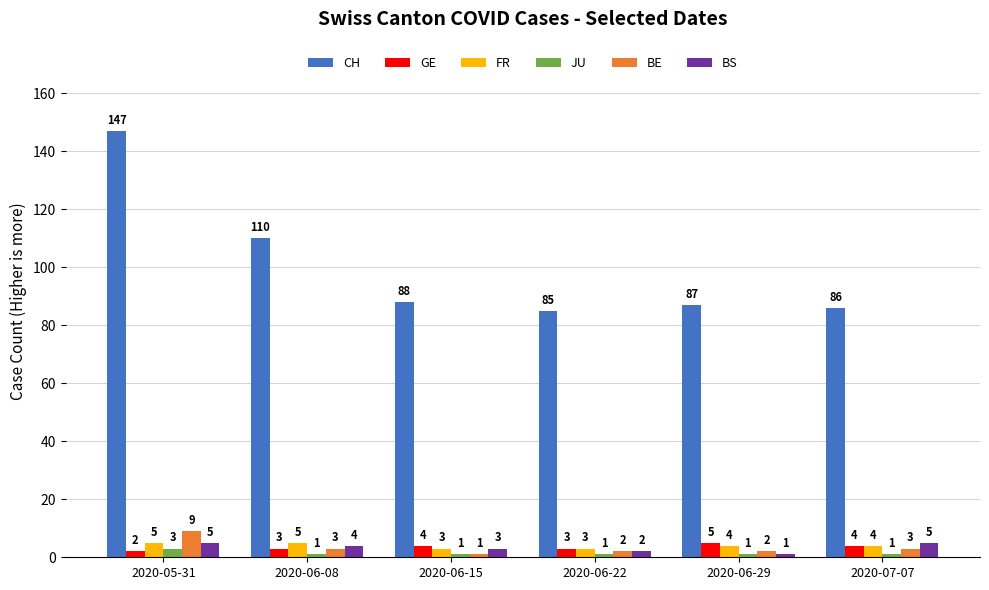

What is the spread (max minus min) of values at 2020-06-29?

86